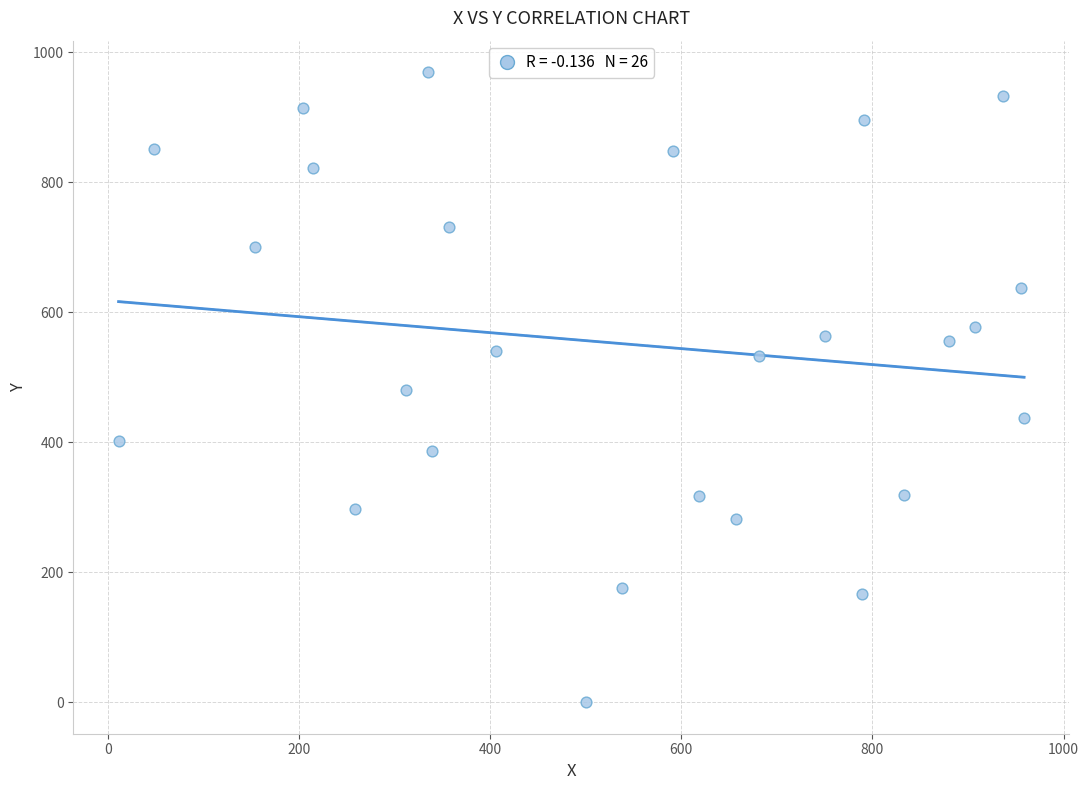

What is the range of Y values (max minus min)?

969.5